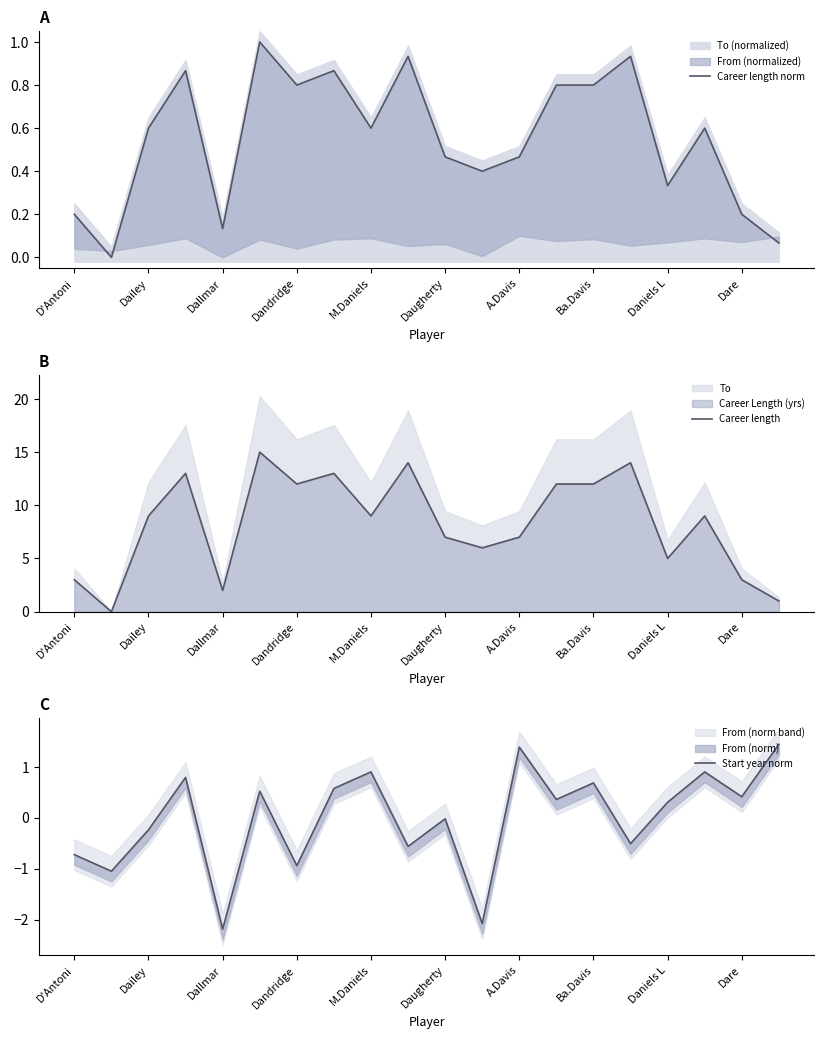

What is the approximate value of Career length at M.Daniels?

9